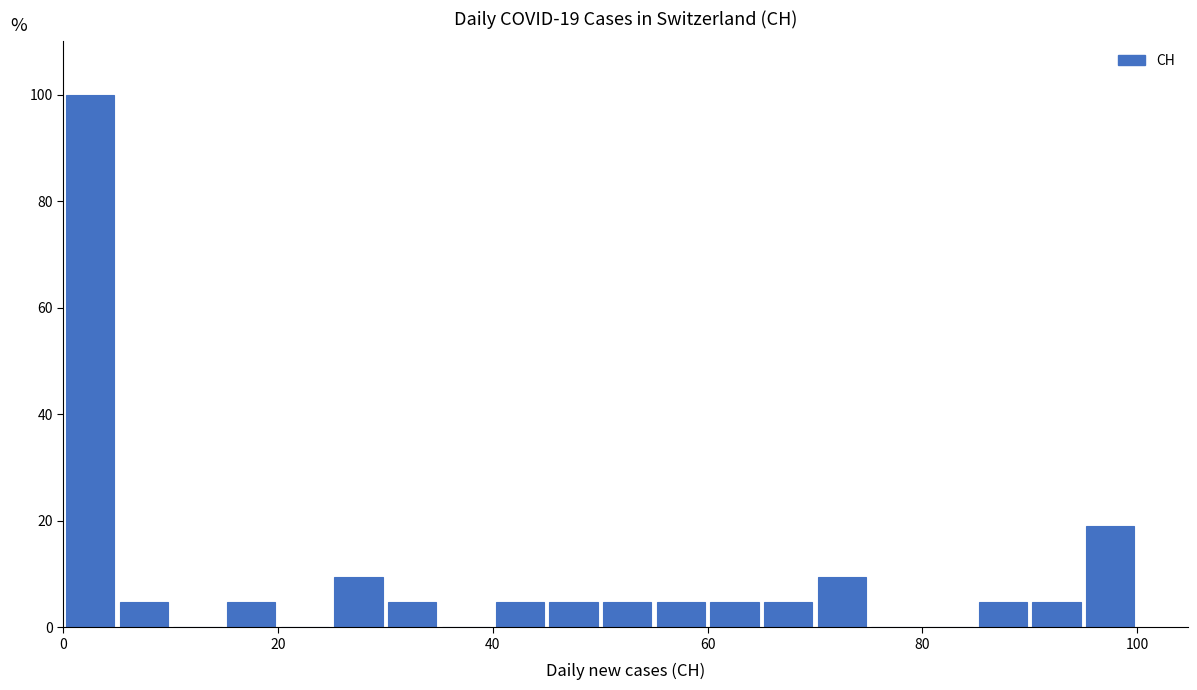

Around what value on the x-axis is the tallest bar? Give the approximate position of its centre, as read against the axis.

2